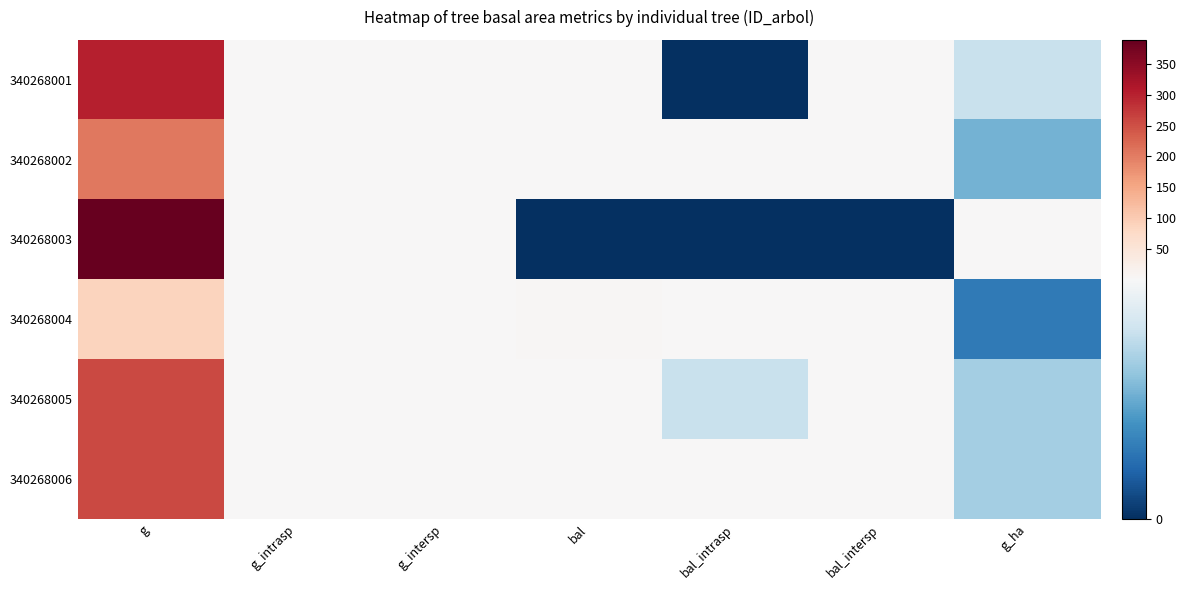

At which category is the sum across all series the highest?

g